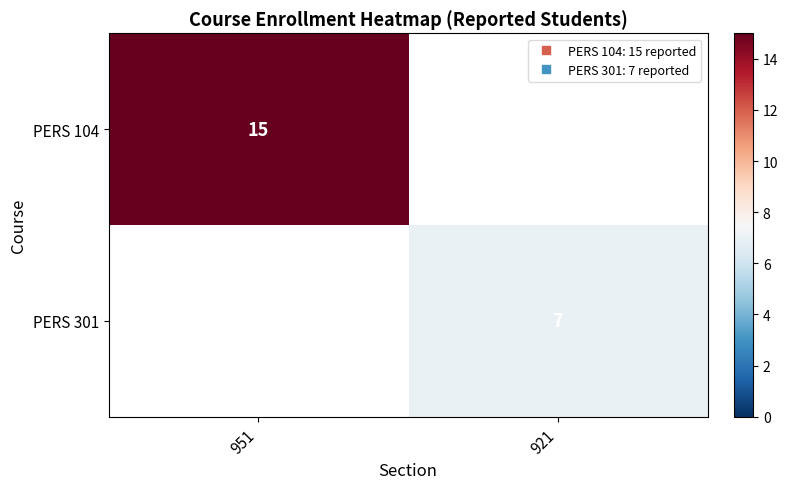

At which label does PERS 301 reach its minimum?

951